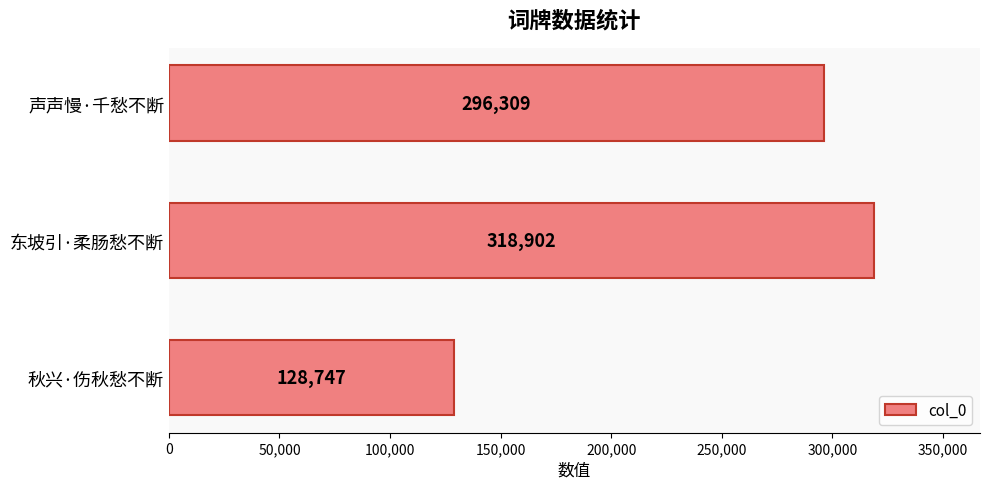

Is it true that the value at 东坡引·柔肠愁不断 is 318902?

True